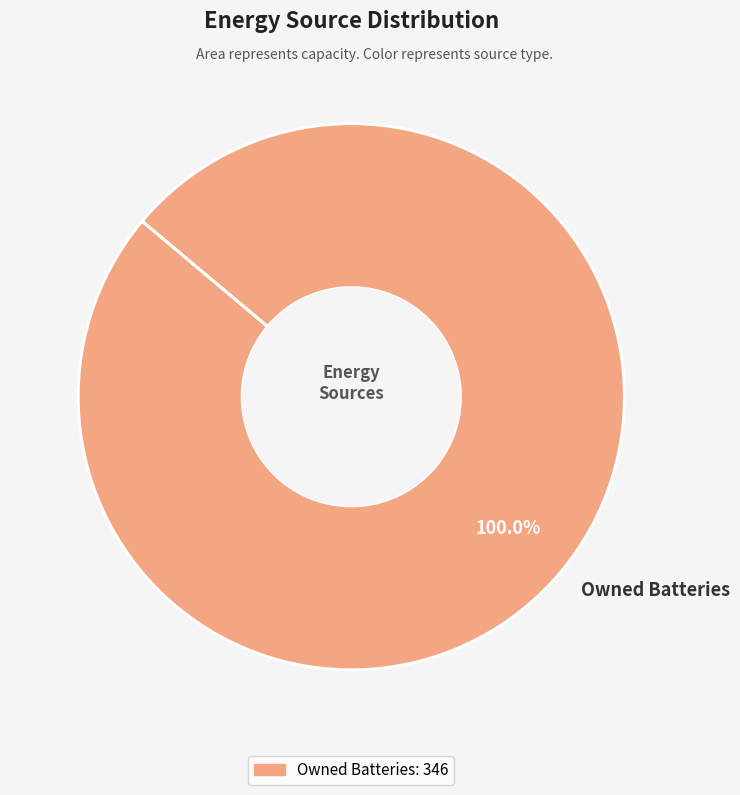

Does Owned Batteries account for over 50% of the chart?

Yes